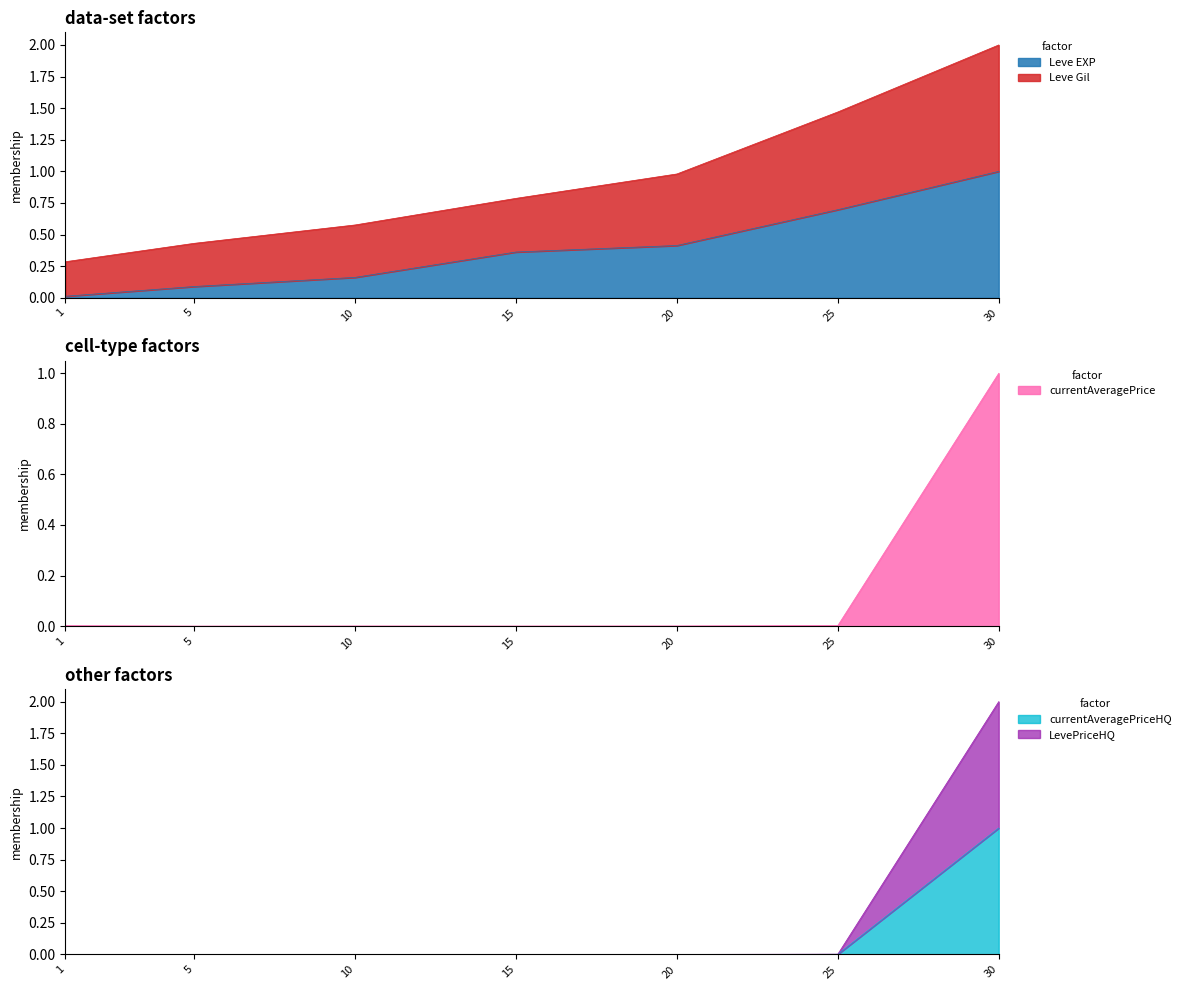

Which has a higher value, 5 or 1?

5